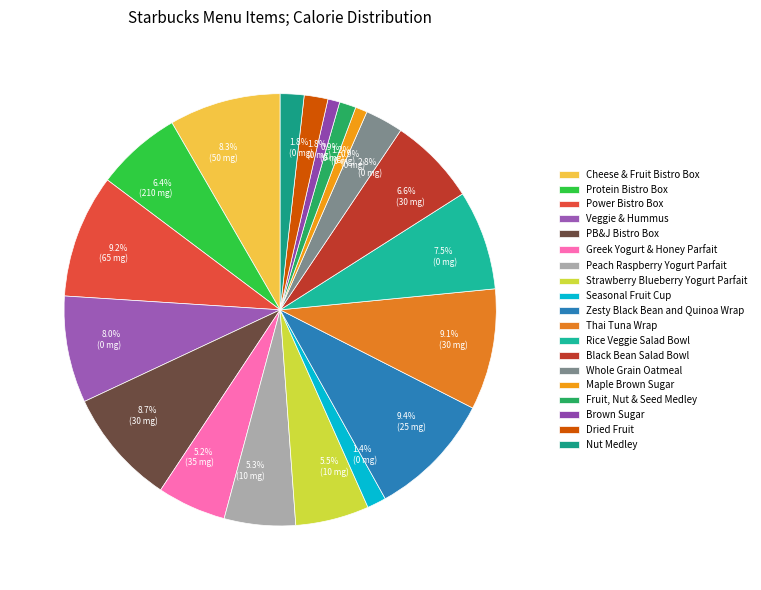

Which has a higher value, Protein Bistro Box or Whole Grain Oatmeal?

Protein Bistro Box